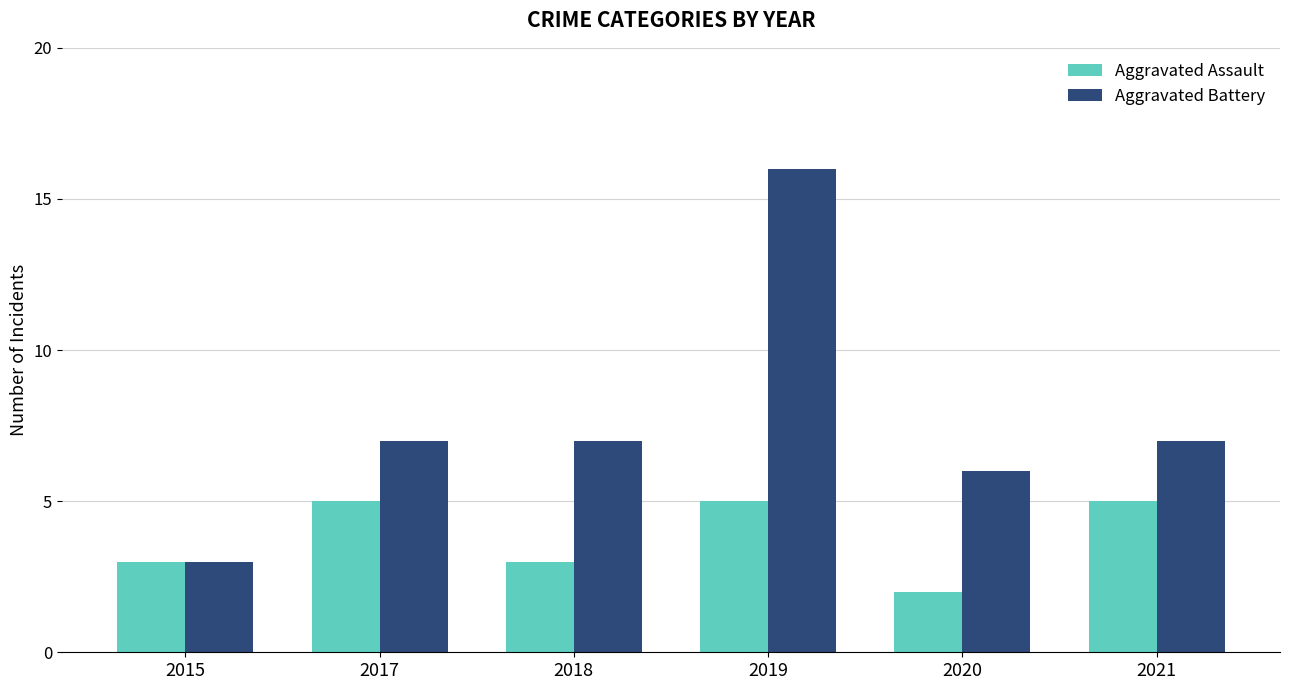

Reading left to right, list all the values displayed in this chart.

Aggravated Assault: 2015=3	2017=5	2018=3	2019=5	2020=2	2021=5
Aggravated Battery: 2015=3	2017=7	2018=7	2019=16	2020=6	2021=7